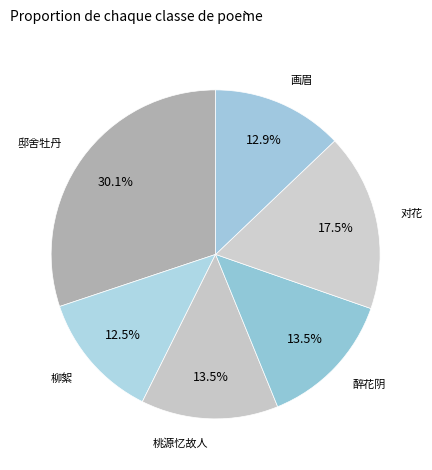

Count the number of slices in the pie.

6